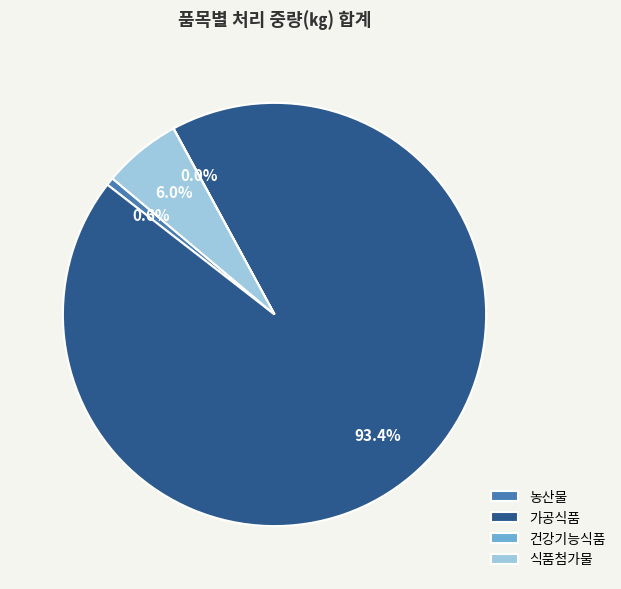

To the nearest percent, what is the difference between the largest and smallest slice percentages?

93%